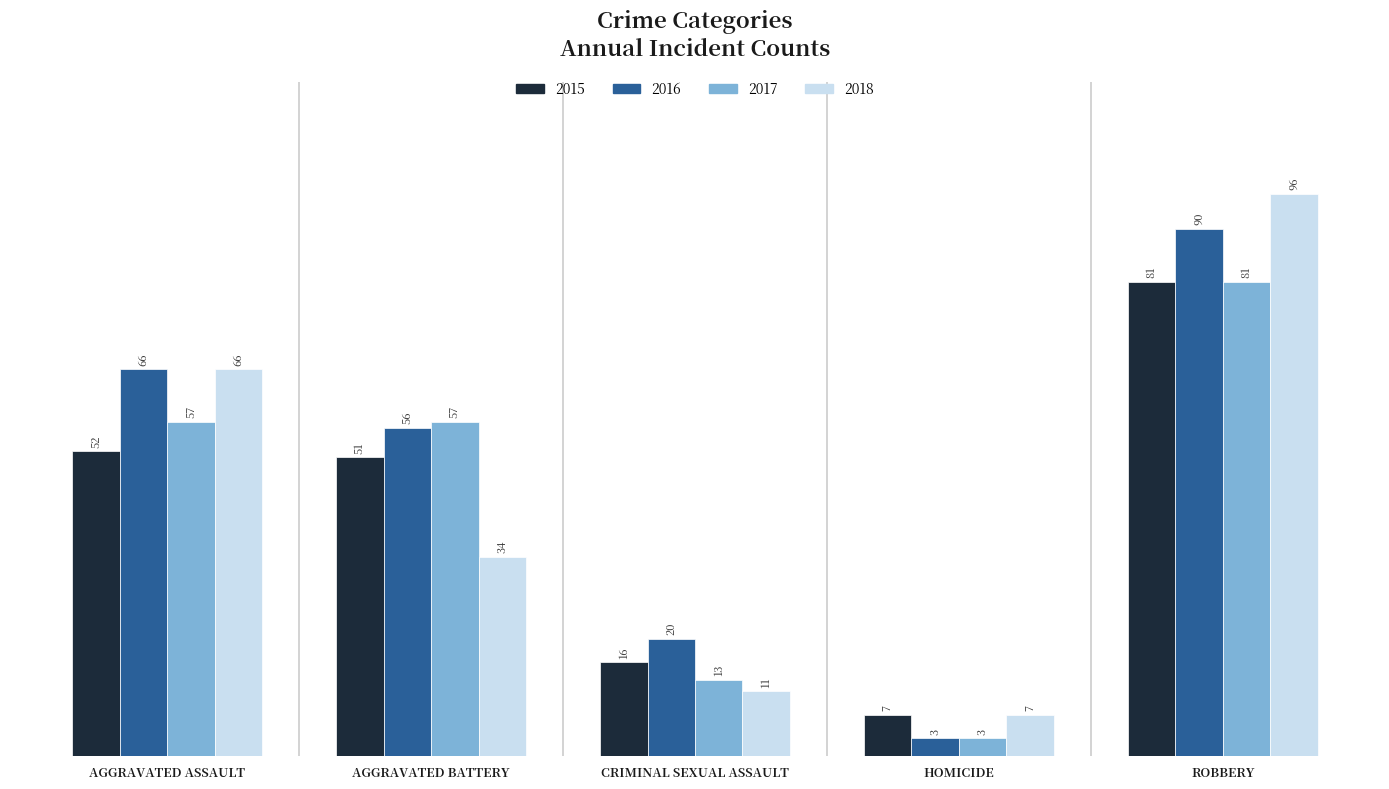

List the labels in order of 2018 value, smallest first.

HOMICIDE, CRIMINAL SEXUAL ASSAULT, AGGRAVATED BATTERY, AGGRAVATED ASSAULT, ROBBERY